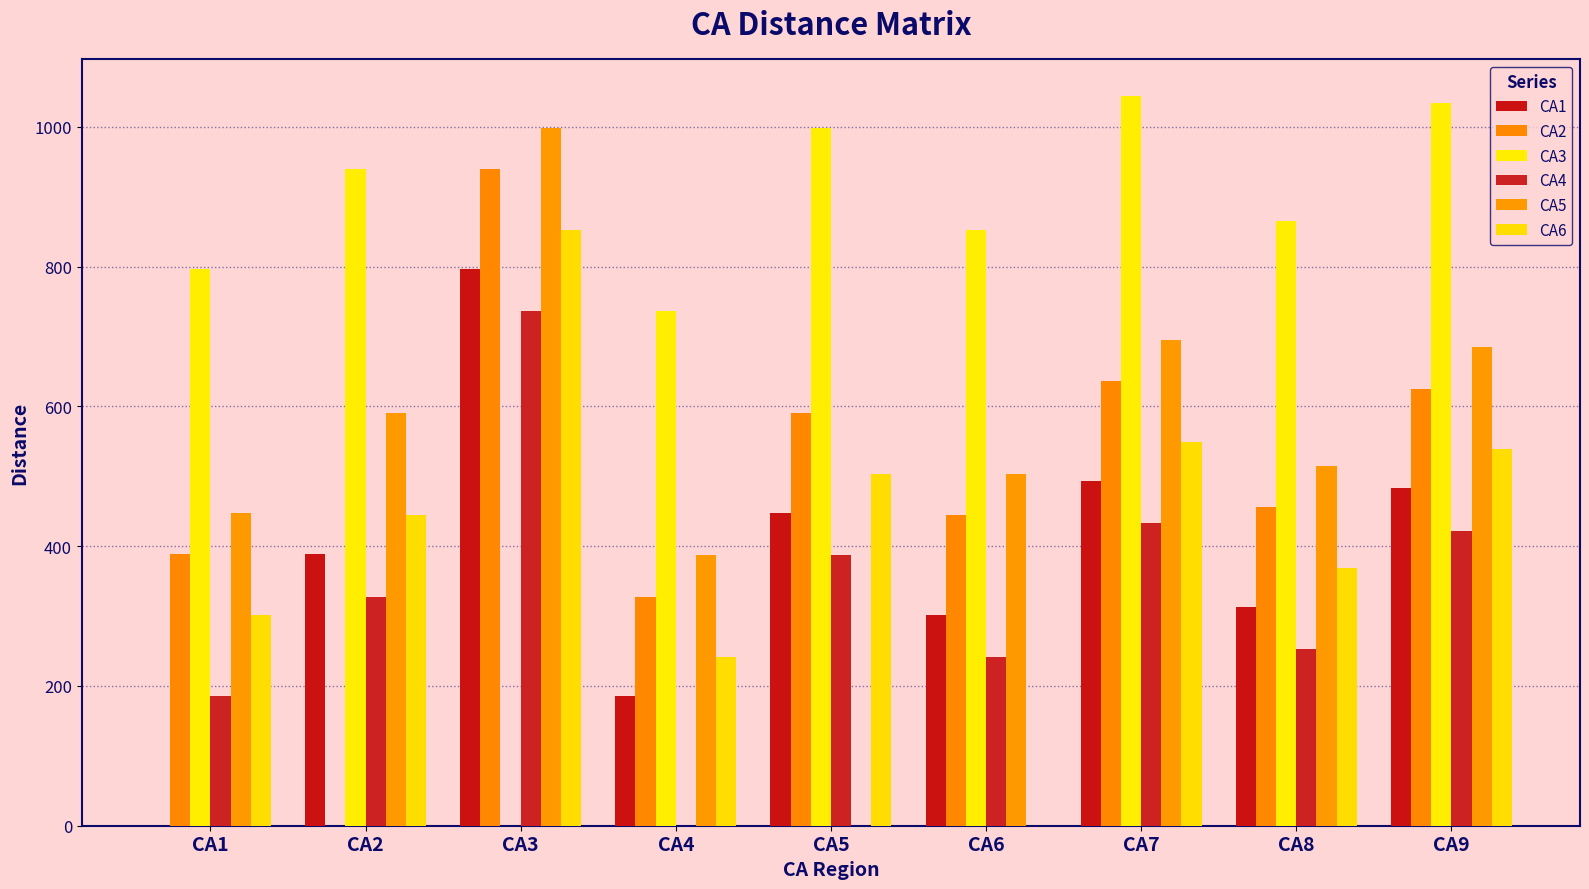

Which category has the lowest value in the CA3 series?

CA3